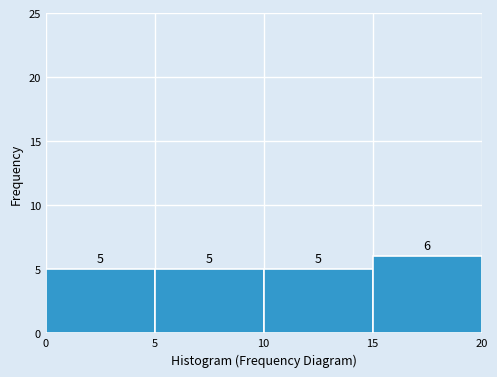

Reading left to right, transcribe this chart: for each bar, give the range it covers on the x-axis and its height.

0 to 5: 5
5 to 10: 5
10 to 15: 5
15 to 20: 6